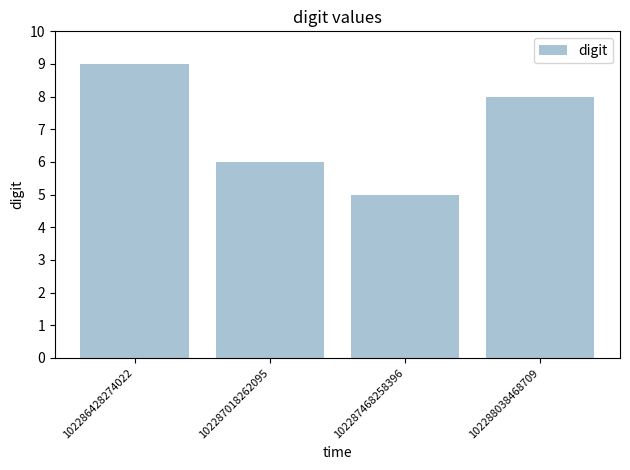

What is the average value?

7